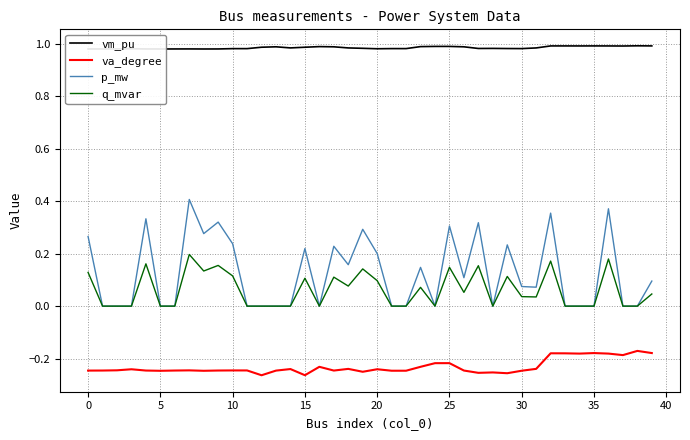

True or false: va_degree and vm_pu cross at least once.

False